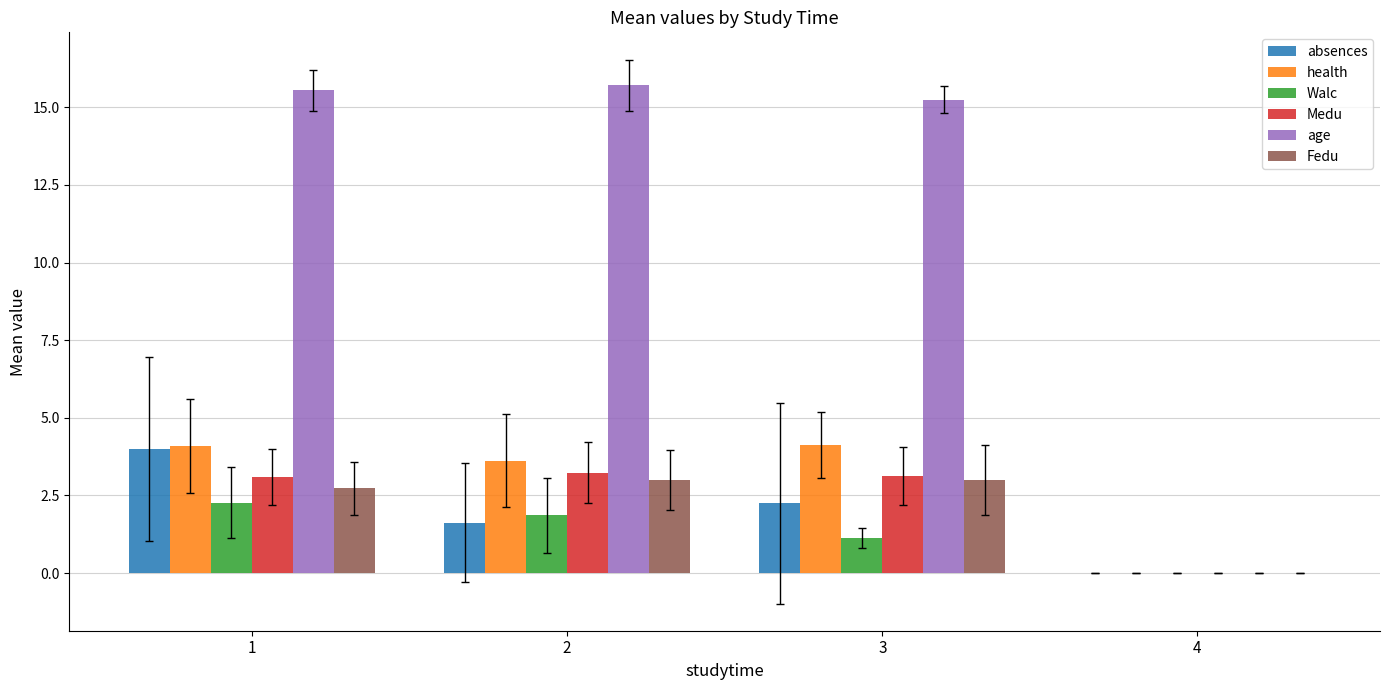

Count the number of data series in this chart.

6